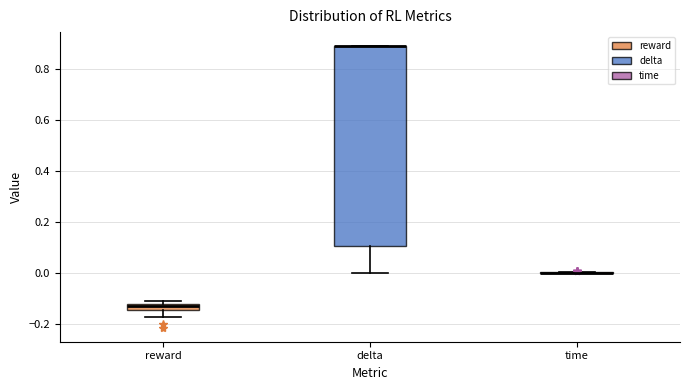

Which box is the tallest, from its lower edge to its upper edge?

delta